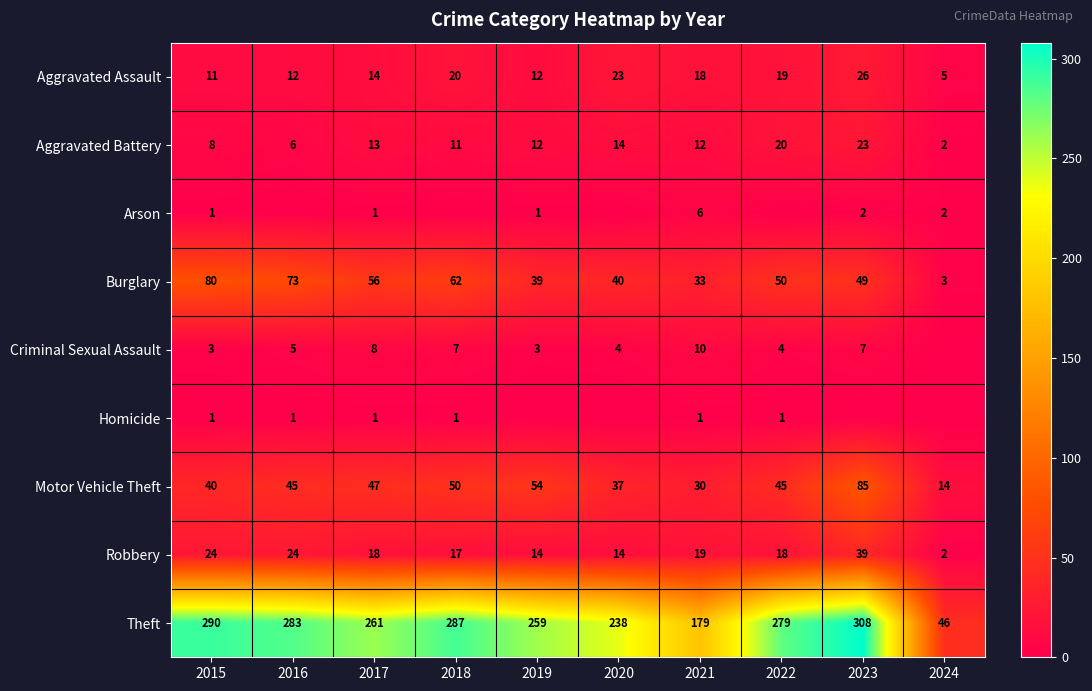

What is the sum of all Aggravated Assault values?

160